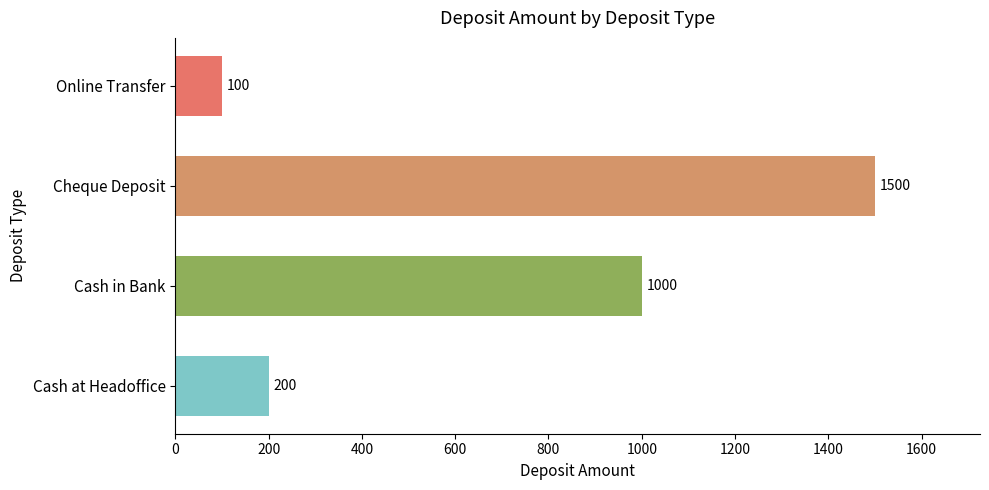

List the labels in order of value, largest first.

Cheque Deposit, Cash in Bank, Cash at Headoffice, Online Transfer